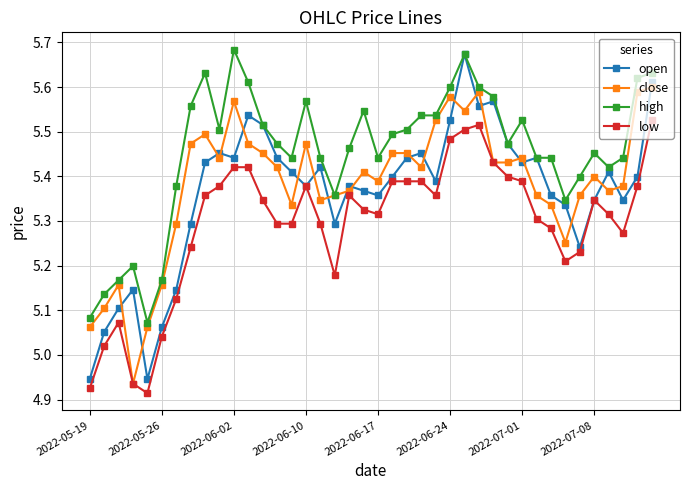

At how many categories does at least one series exceed 5?

40